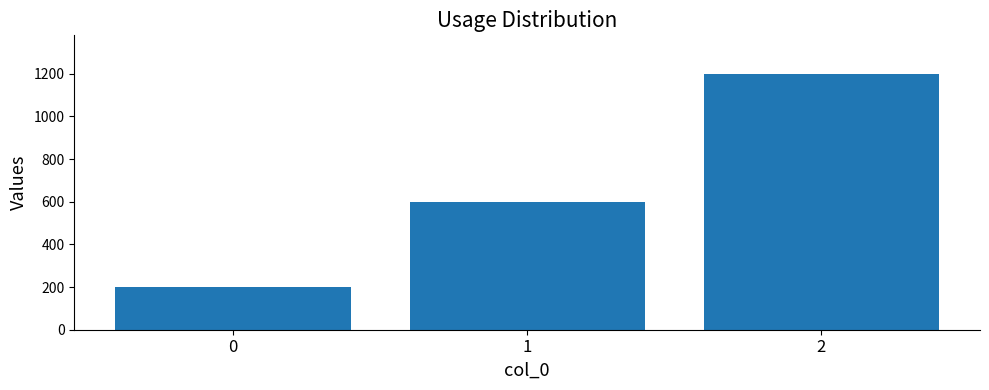

Reading left to right, extract all data points from this chart.

0=200	1=600	2=1200